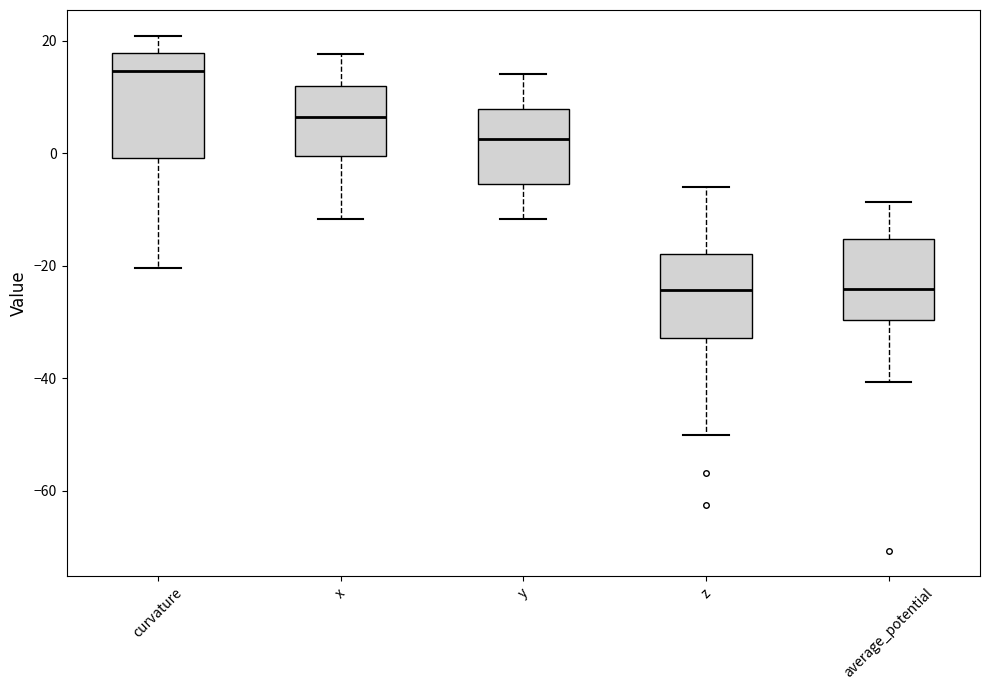

Where does the lower whisker of the box for curvature end on the y-axis? The values are not printed on the chart, so give them approximately, as read against the axis.

-20